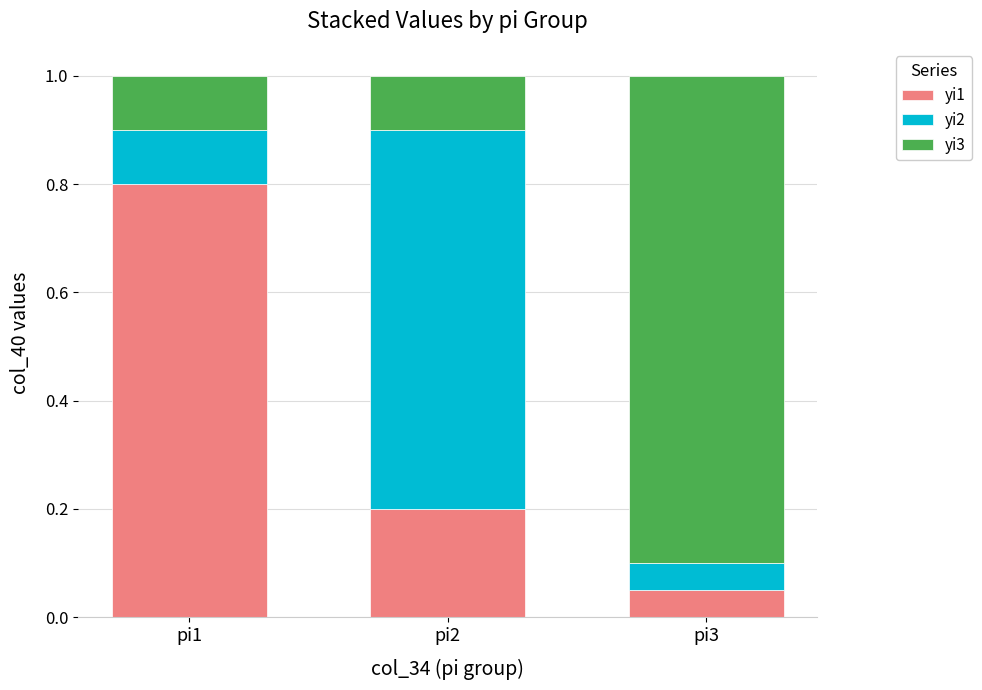

At which label does yi1 reach its minimum?

pi3